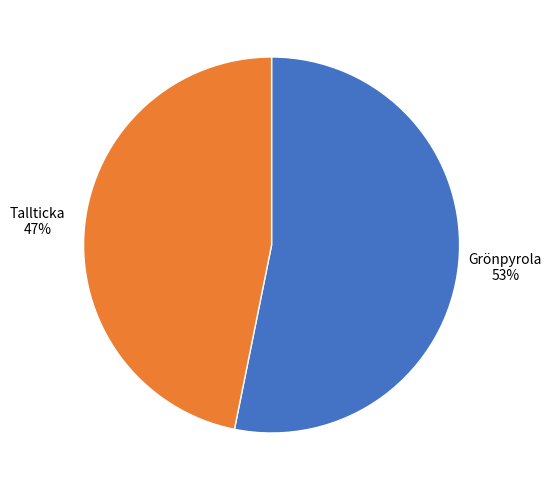

Is there any slice that represents more than half of the pie?

Yes